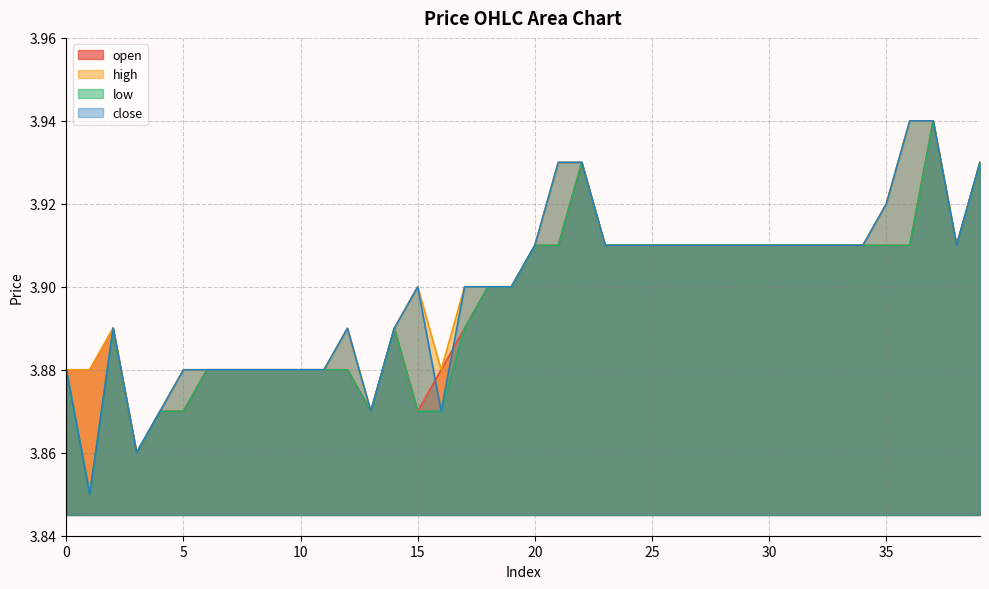

At how many categories does at least one series exceed 3?

40